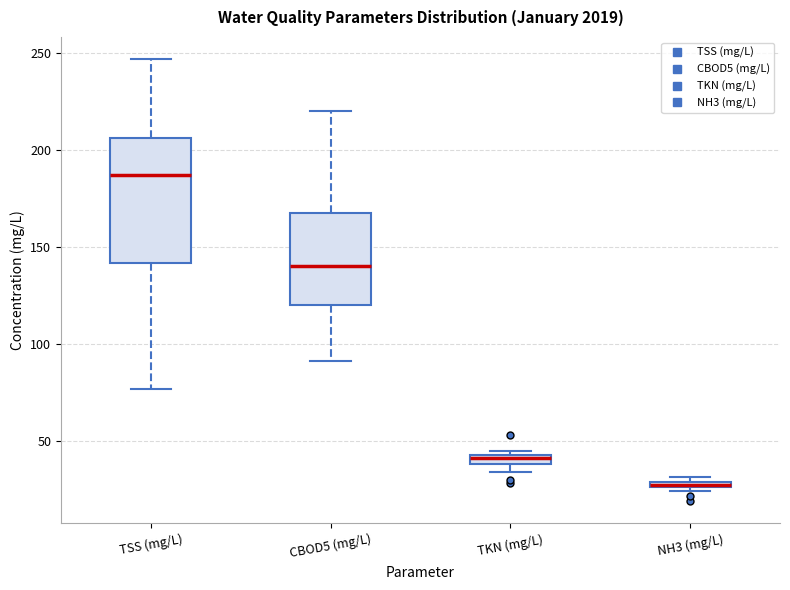

Which box is the tallest, from its lower edge to its upper edge?

TSS (mg/L)